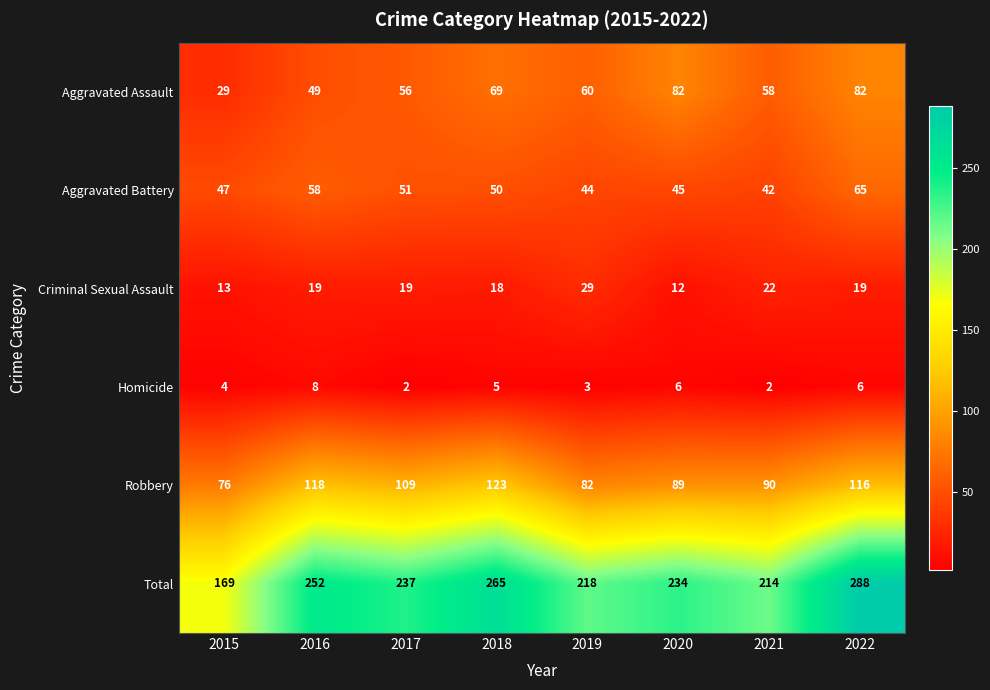

What is the approximate value of Homicide at 2015?

4